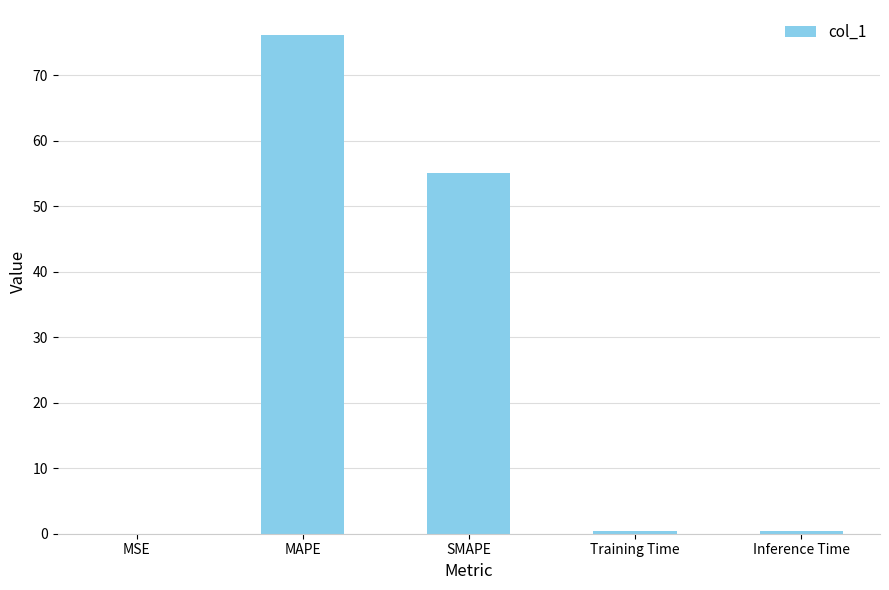

What is the greatest value displayed?

76.2